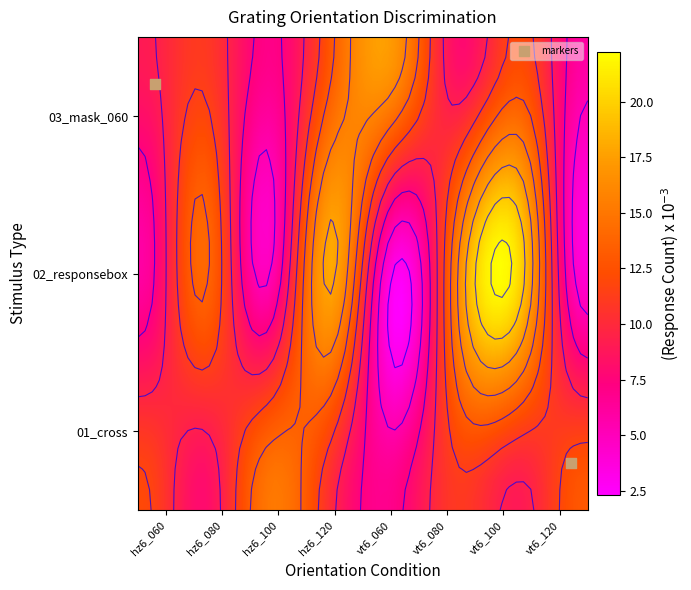

What is the average value of the hz6_060 series?

11